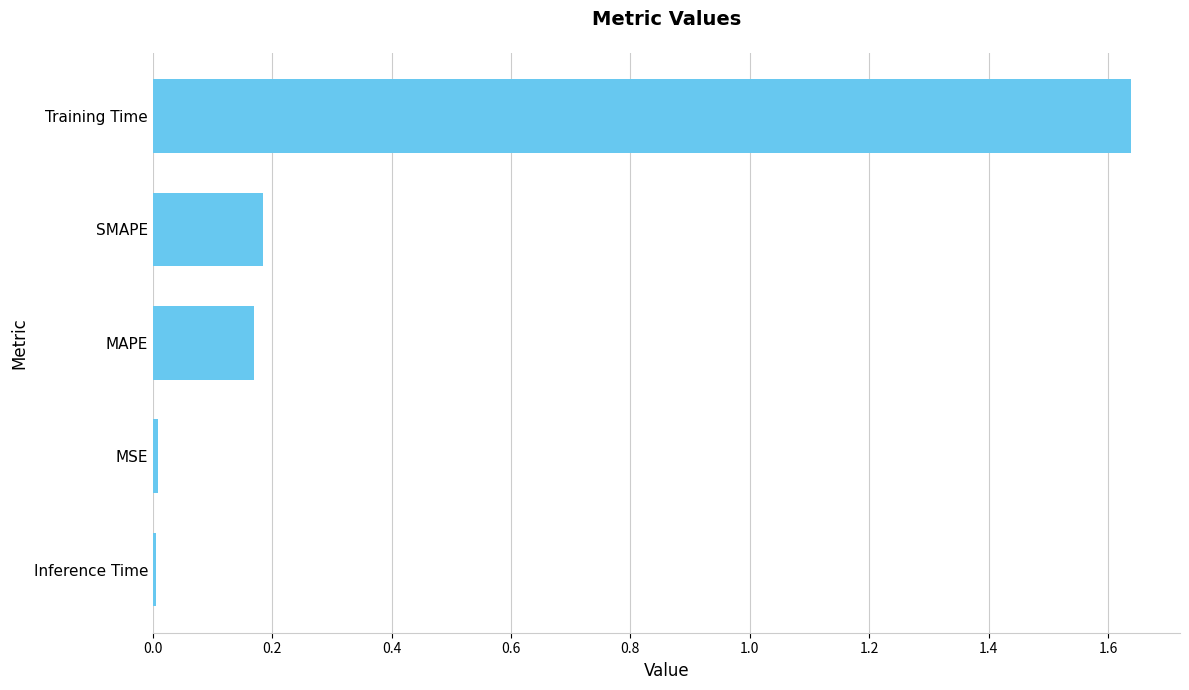

How many categories are shown in the chart?

5